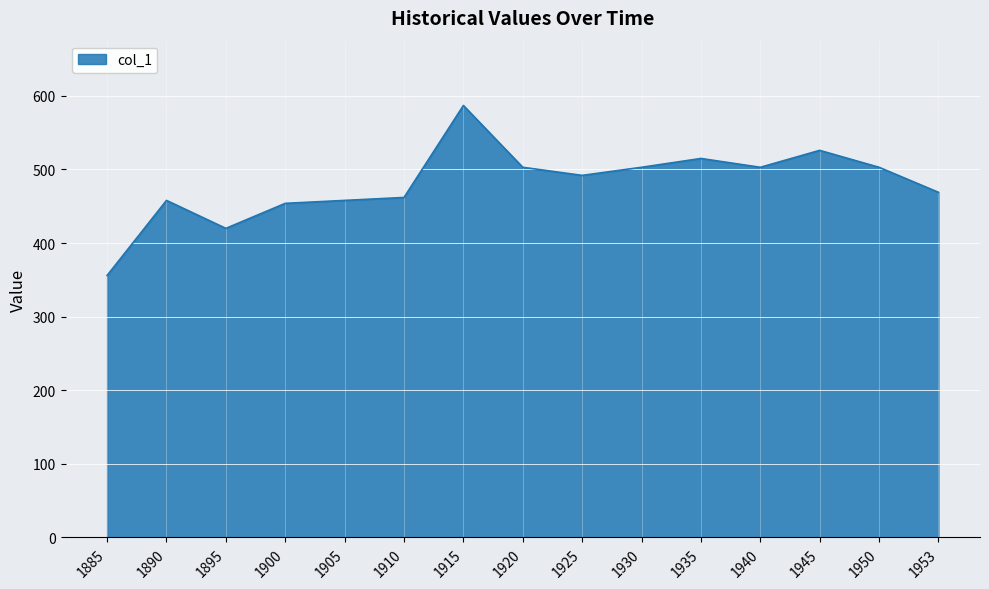

Reading right to left, what are all the values shown in this chart?

1953=469	1950=503	1945=526	1940=503	1935=515	1930=503	1925=492	1920=503	1915=587	1910=462	1905=458	1900=454	1895=420	1890=458	1885=356